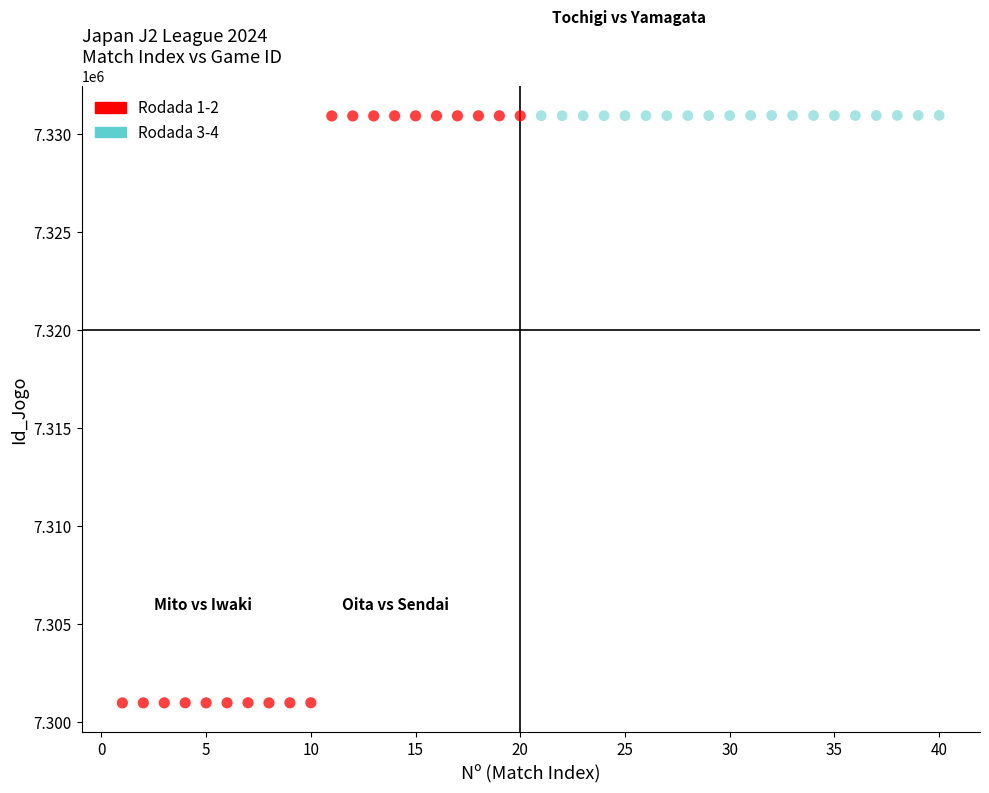

Which series has the widest spread of Y values?

Rodada 1-2